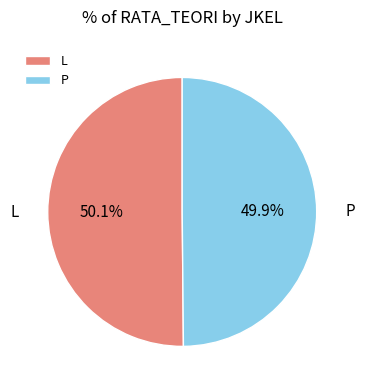

What percentage is NOT represented by P?

50.1%